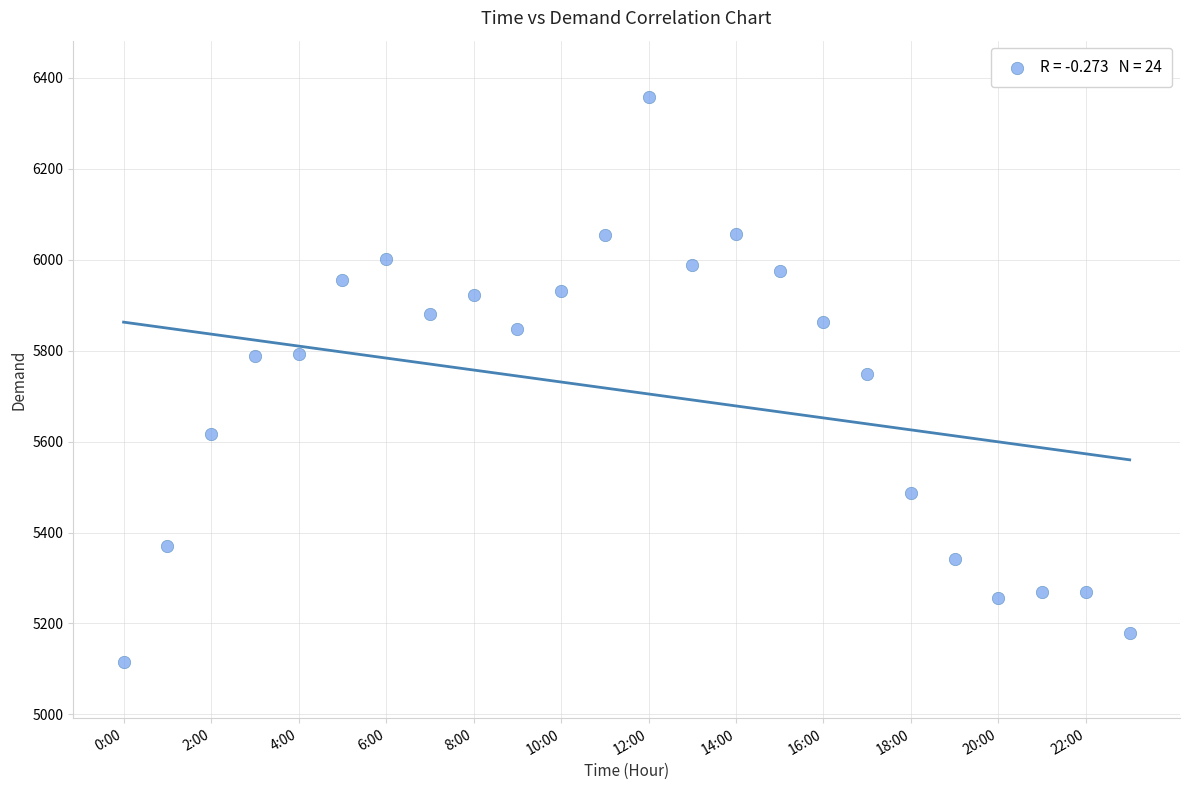

What is the range of Y values (max minus min)?

1241